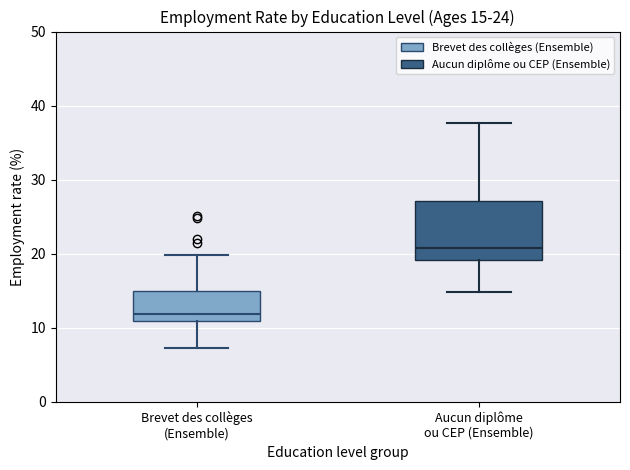

Which box has the highest median line?

Aucun diplôme ou CEP (Ensemble)